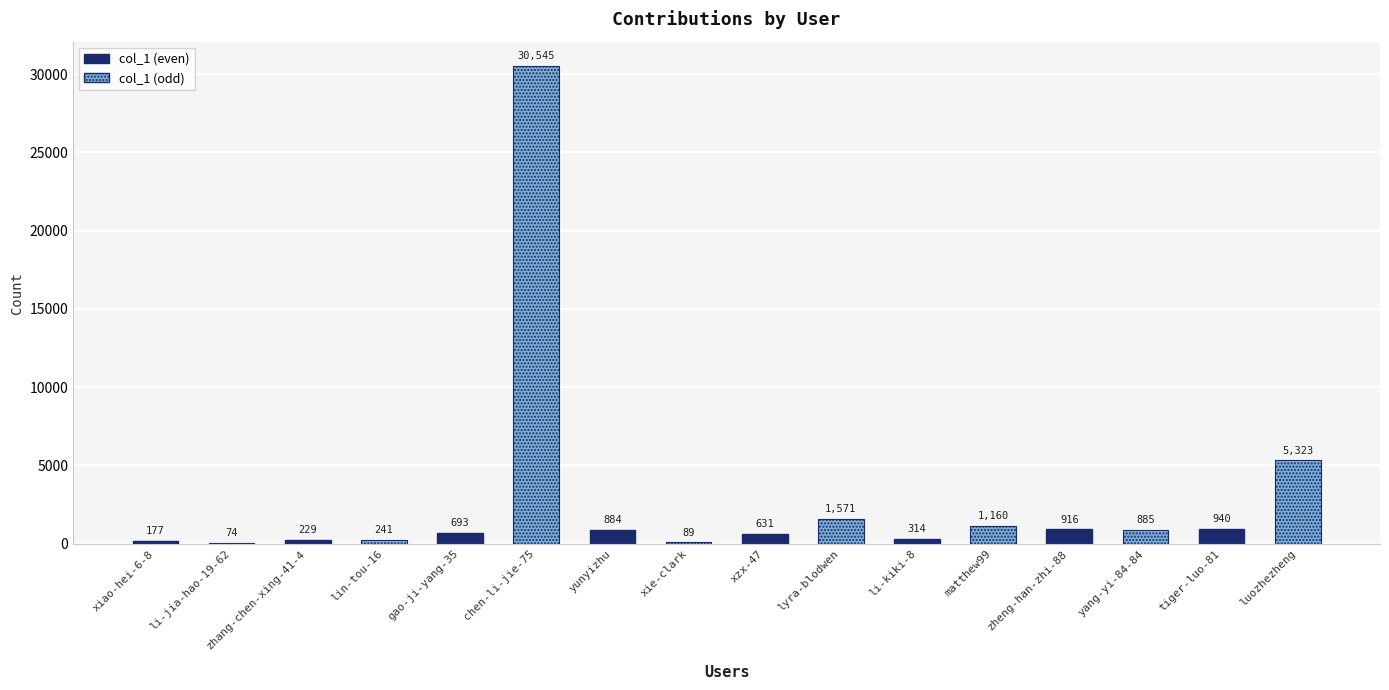

What is the greatest value displayed?

30545